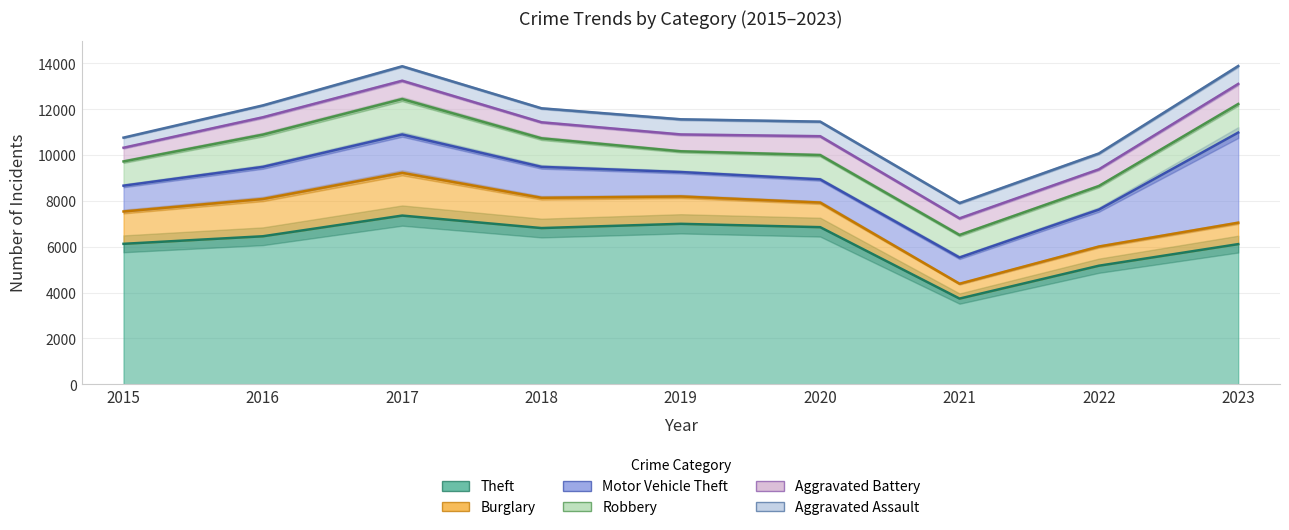

What is the average value of the Robbery series?

1164